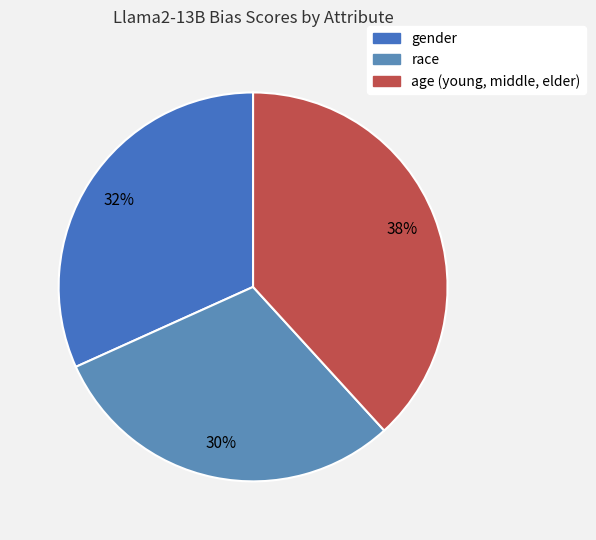

How many slices are in this pie chart?

3